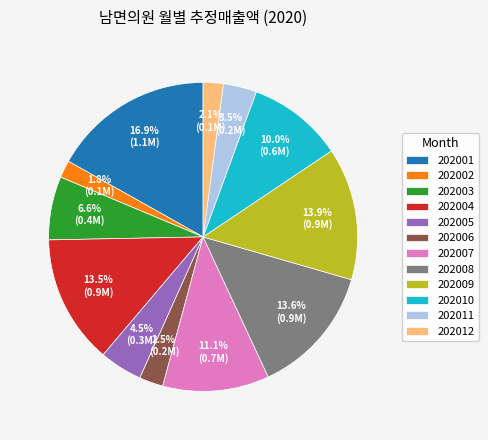

Which slice is the largest?

202001